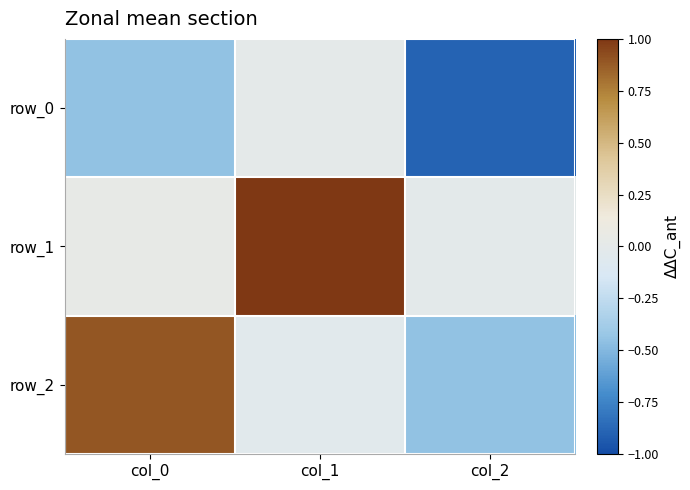

At col_0, list the series in order from largest to smallest.

row_2, row_1, row_0